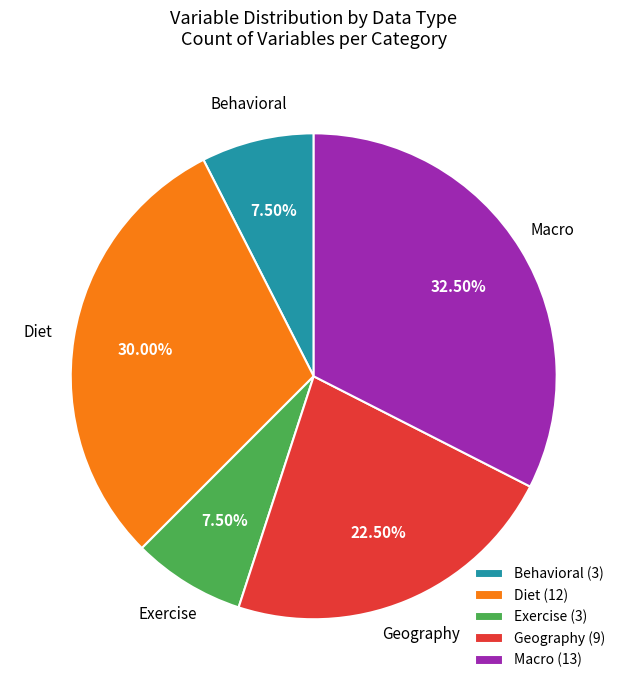

To the nearest percent, what is the combined percentage of Exercise and Behavioral?

15%